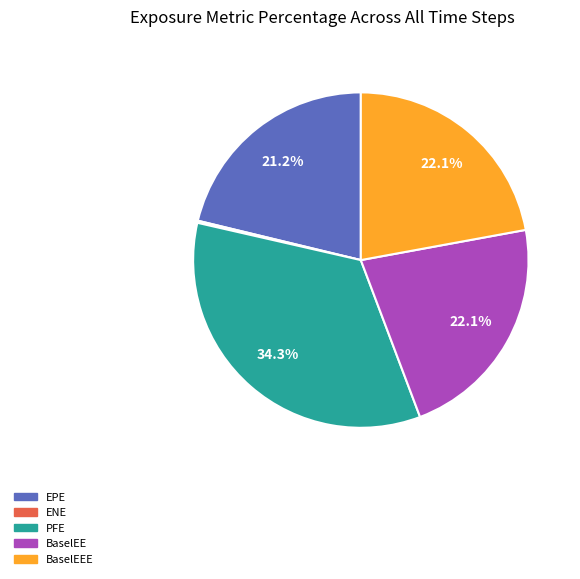

Does any single category account for the majority?

No